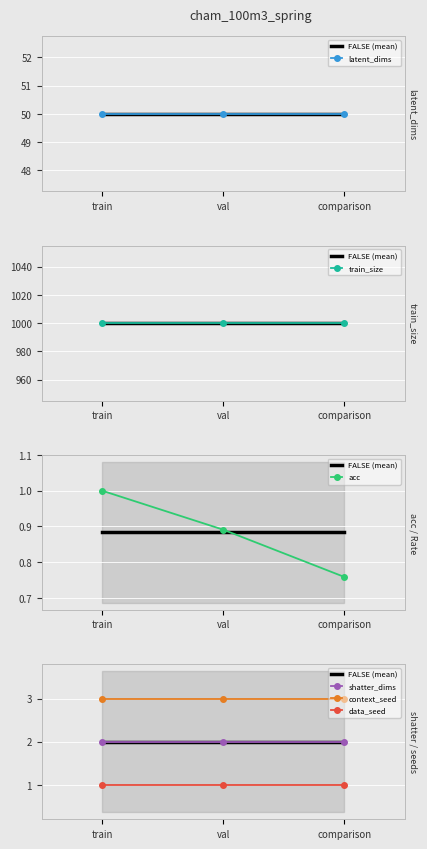

The latent_dims series shows 24.5 at comparison. True or false?

False